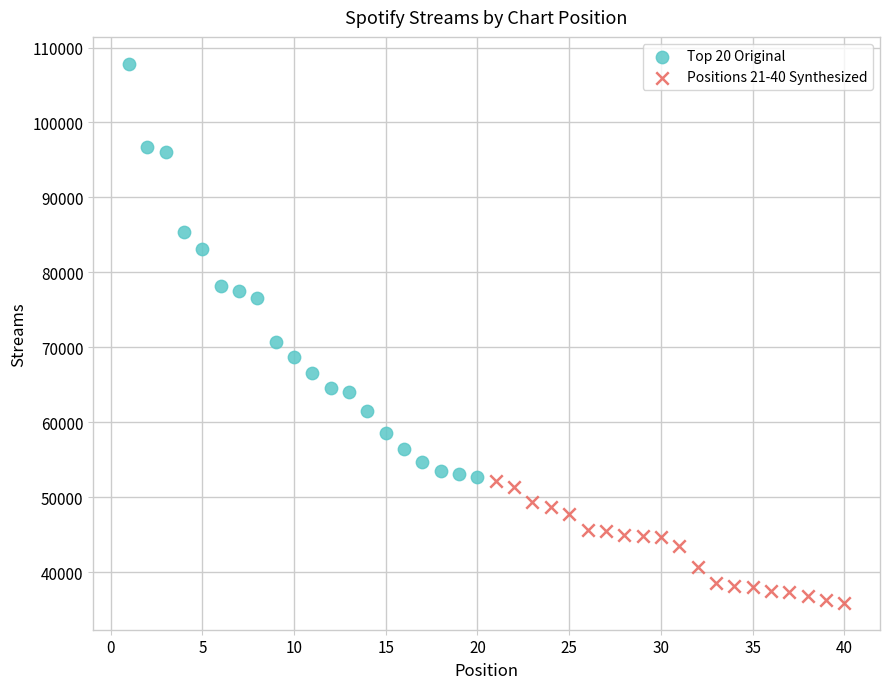

Which series has the largest Y range (max minus min)?

Top 20 Original